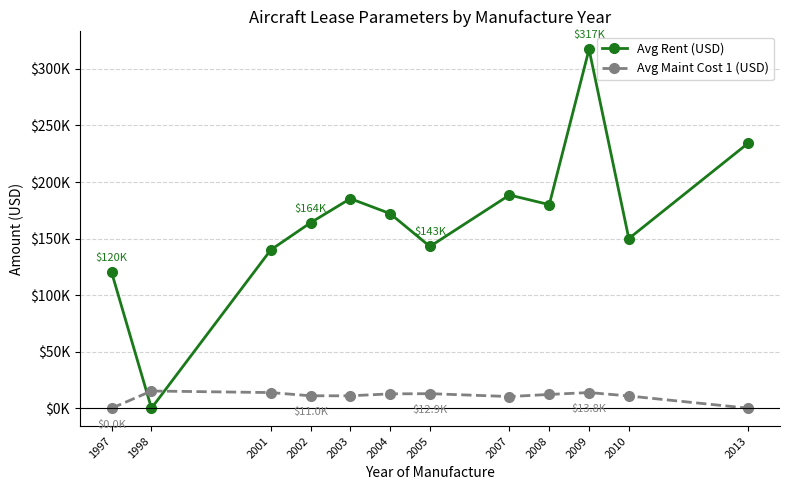

Is this an area chart (filled region under the line)?

No